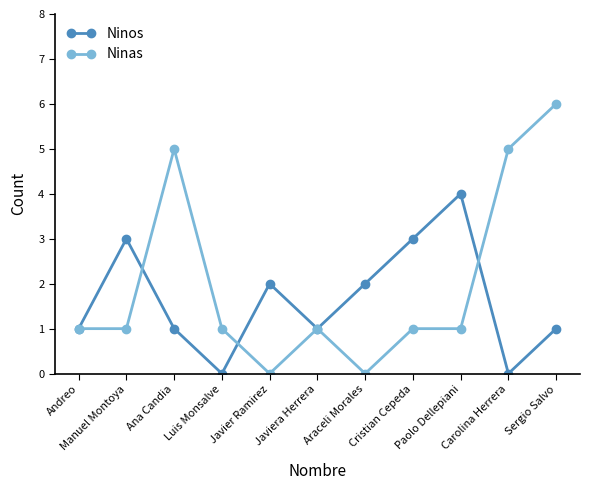

At Luis Monsalve, list the series in order from smallest to largest.

Ninos, Ninas